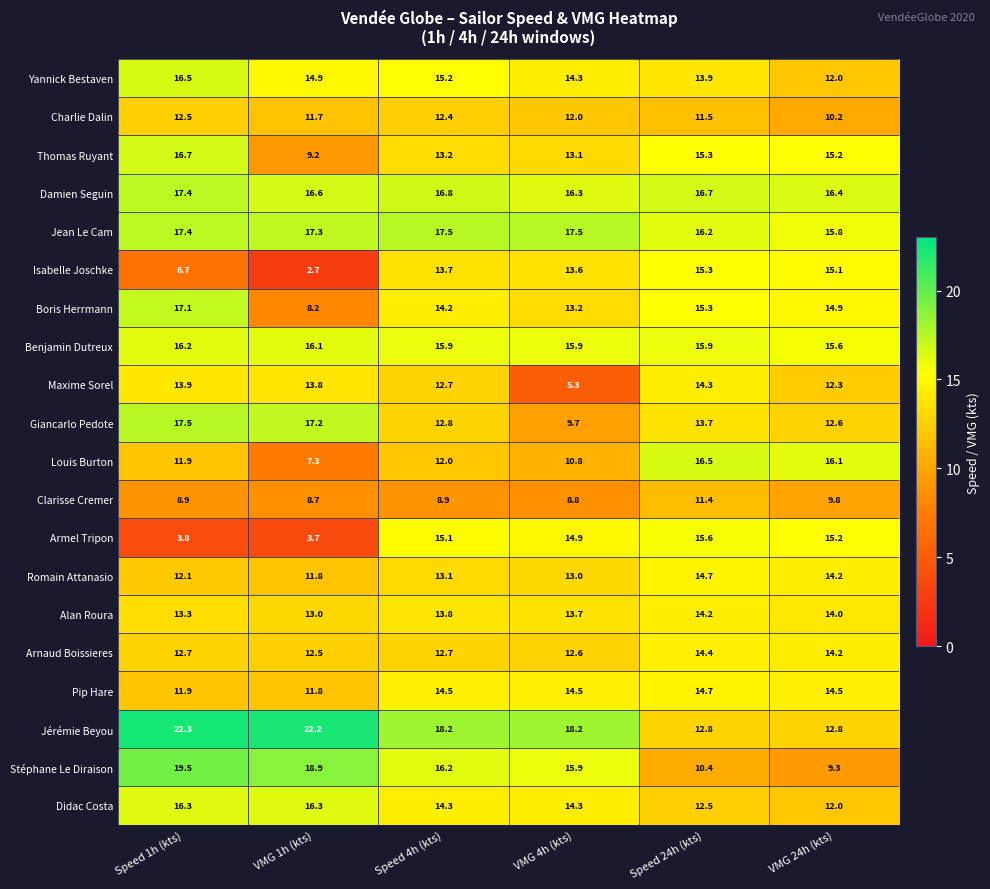

Which series has the largest total across all categories?

Jérémie Beyou